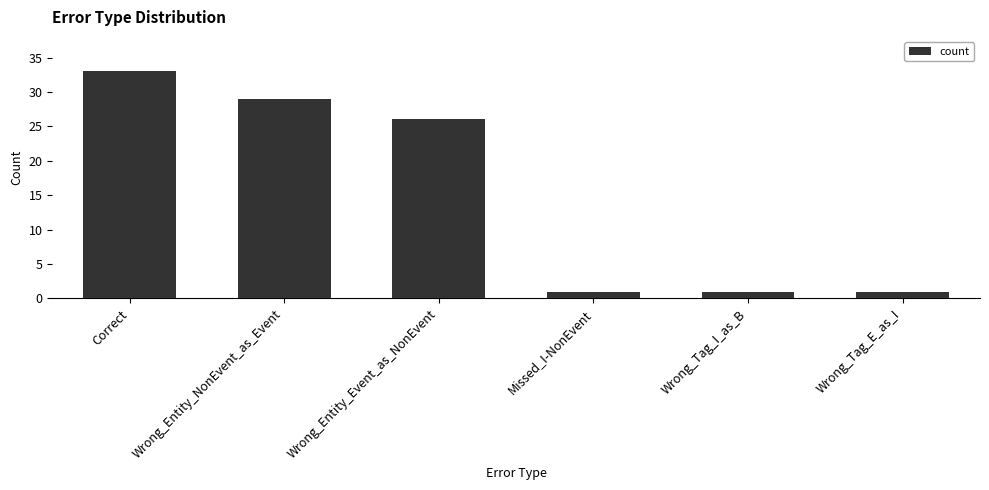

Between Wrong_Entity_NonEvent_as_Event and Wrong_Tag_I_as_B, which is larger?

Wrong_Entity_NonEvent_as_Event